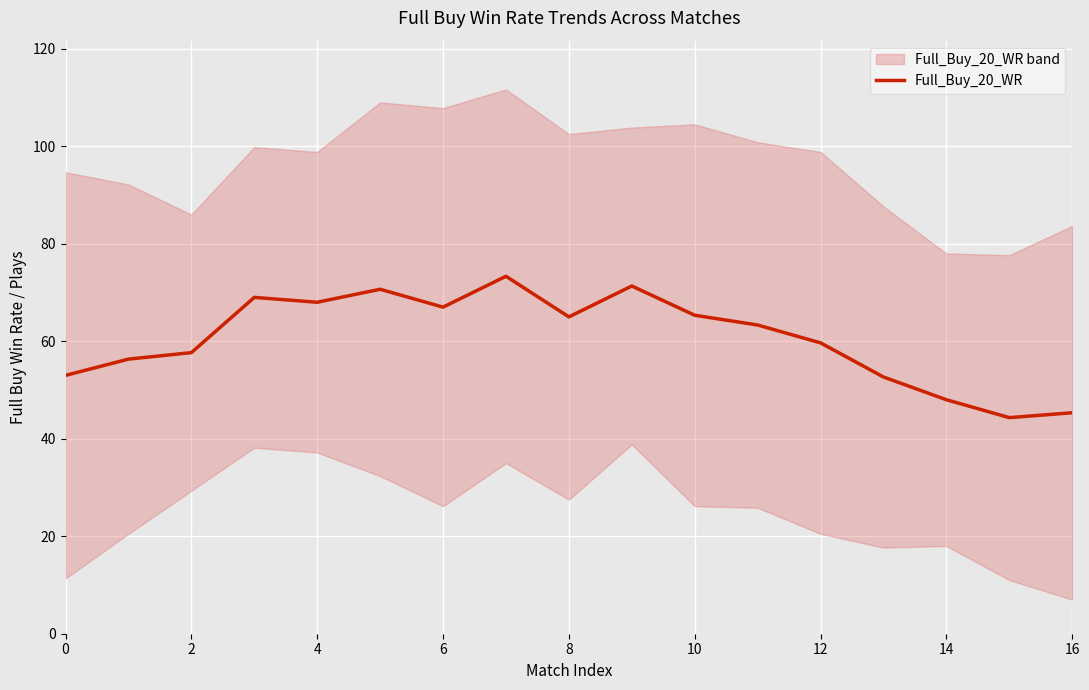

How many data points are above 63?

9